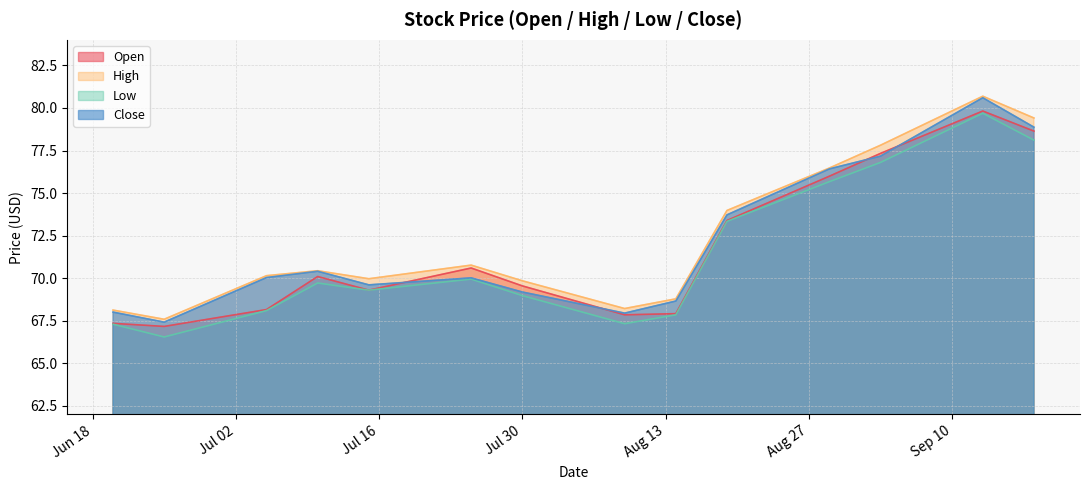

What is the difference between the highest and lowest values at 2024-07-05?

2.1